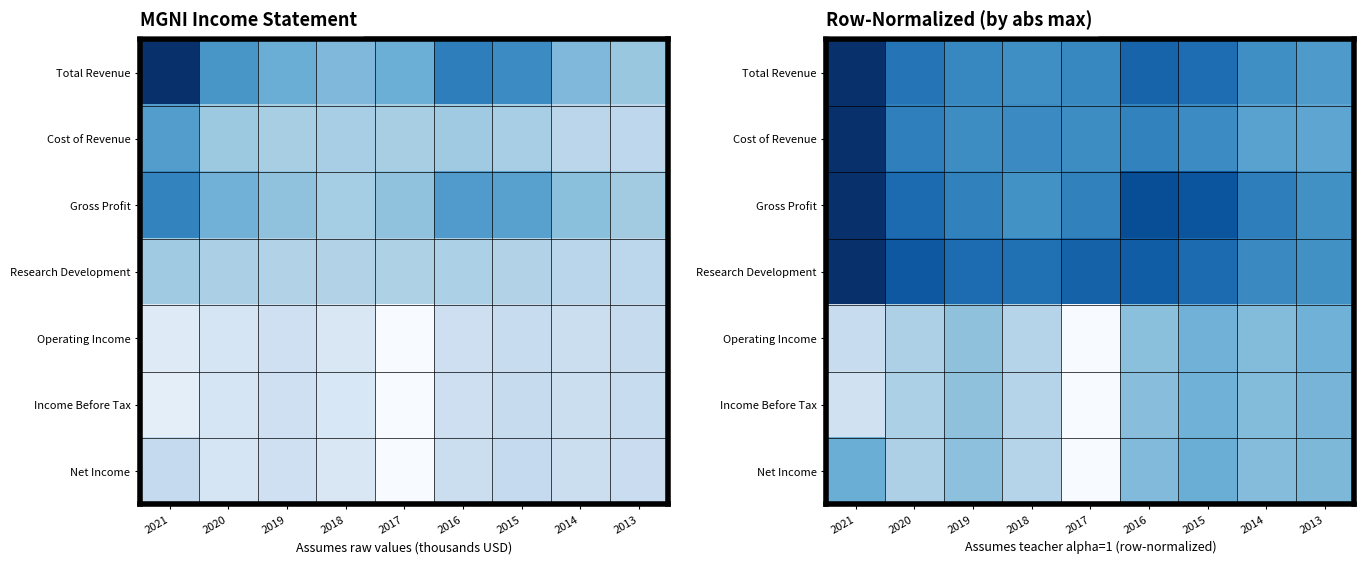

At how many categories does at least one series exceed 0?

9